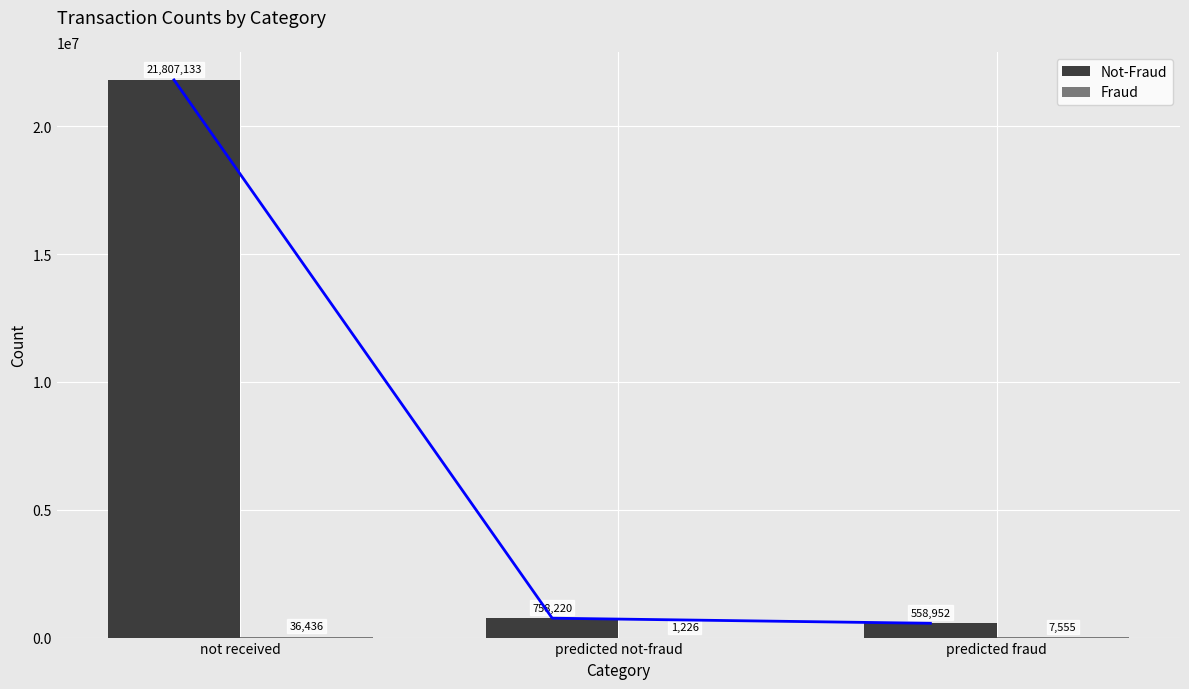

Which has a higher value, predicted not-fraud or predicted fraud?

predicted not-fraud